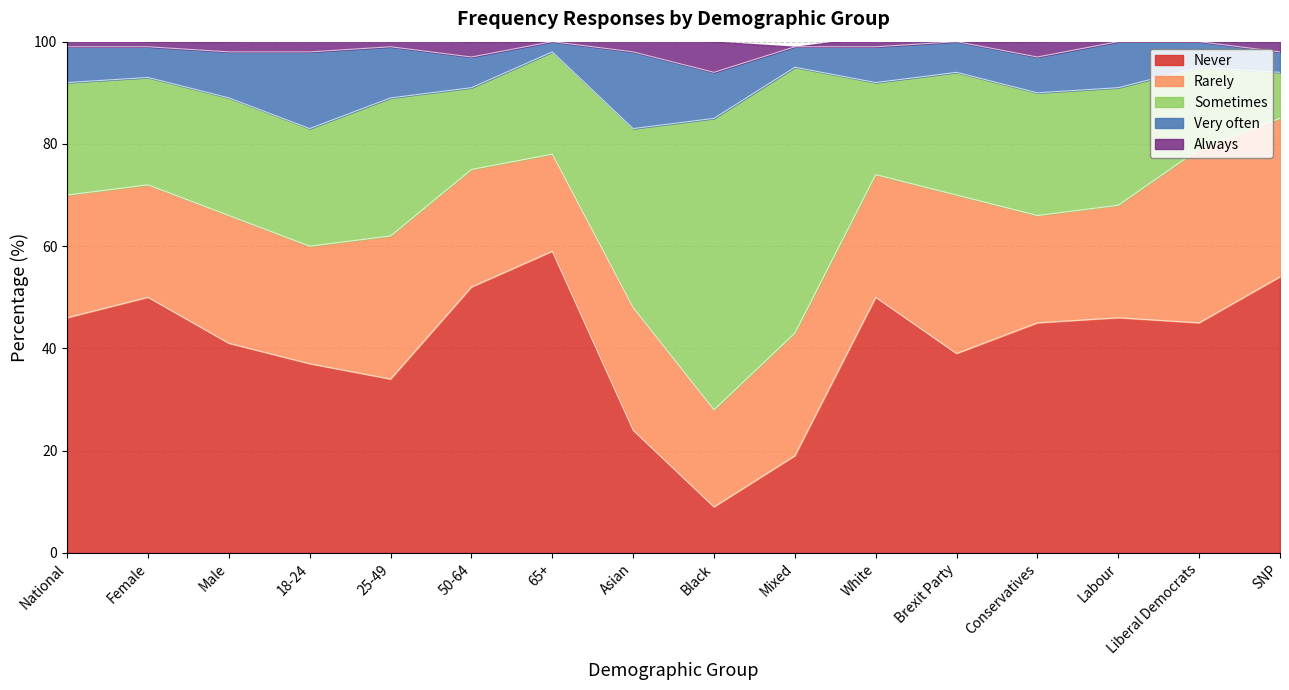

Which label corresponds to the smallest value in the chart?

65+